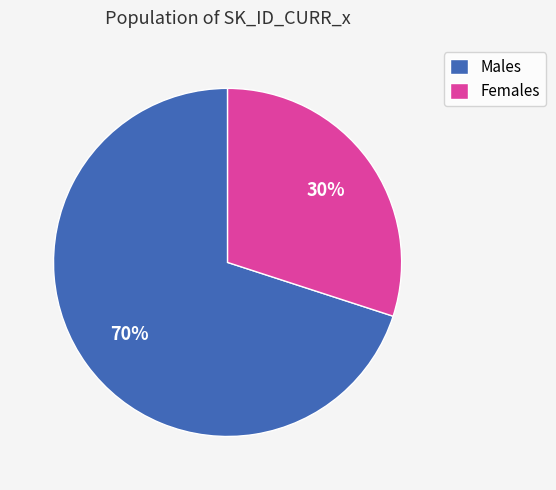

To the nearest percent, what is the average slice percentage?

50%